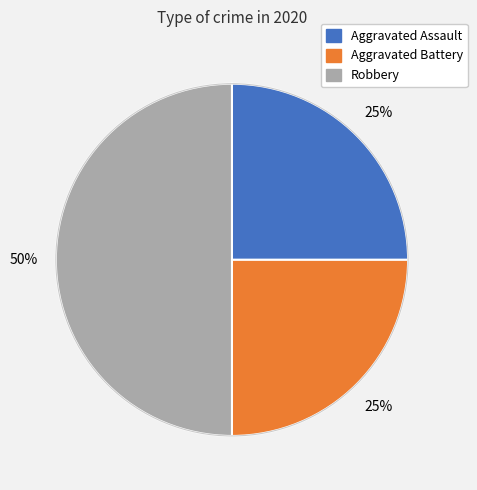

Is the sum of Aggravated Assault and Robbery greater than half?

Yes